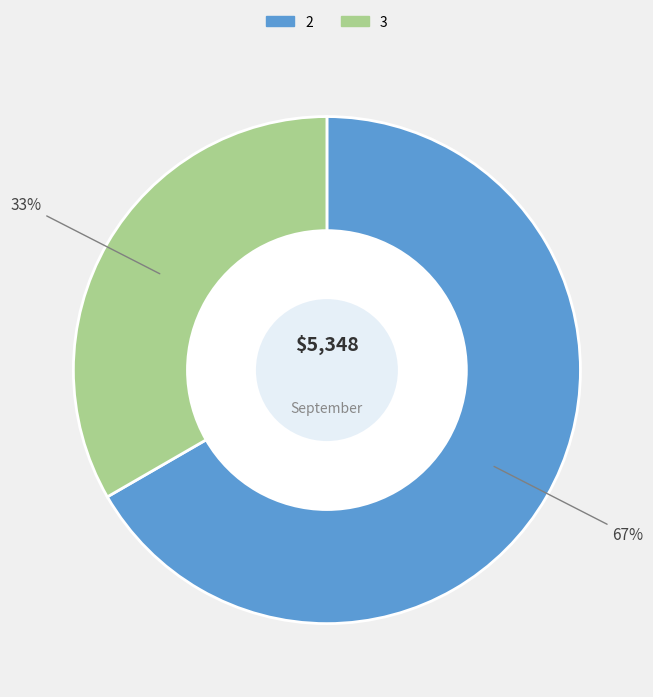

Do 2 and 3 together represent more than half of the pie?

Yes